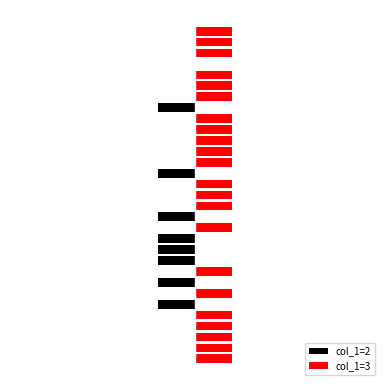

What is the total value across all series at 5?

-1